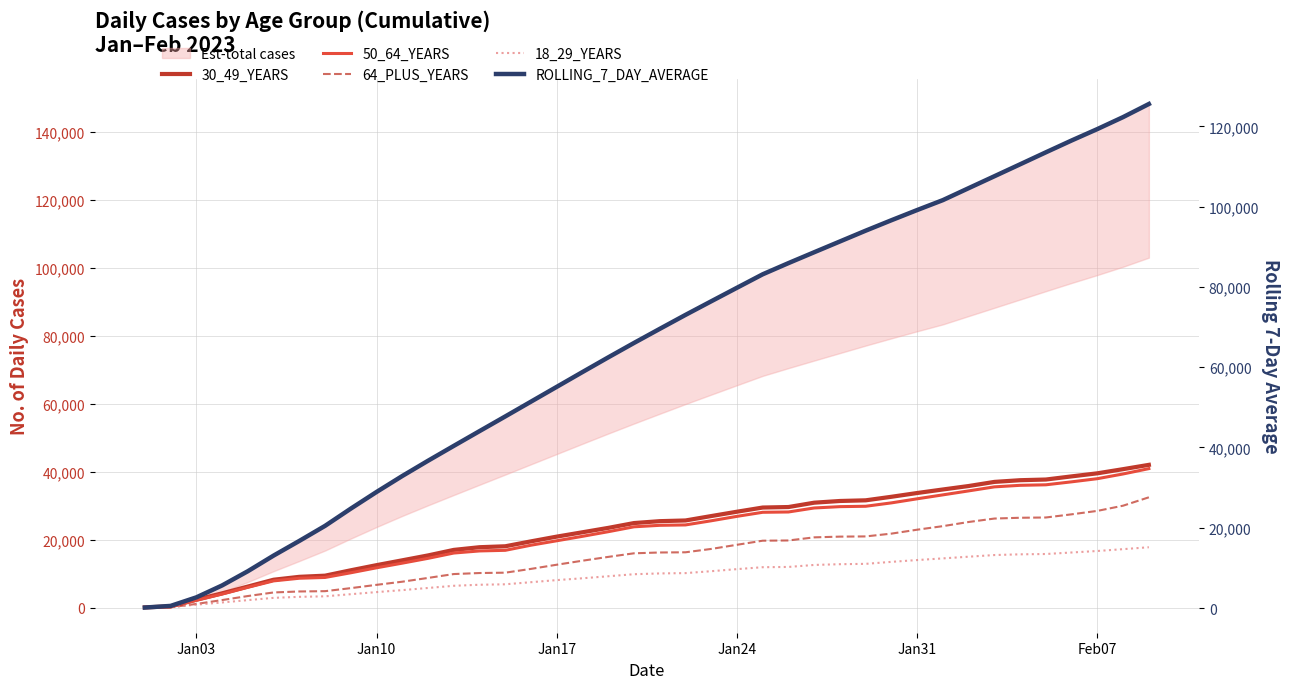

True or false: 30_49_YEARS and 18_29_YEARS cross at least once.

False